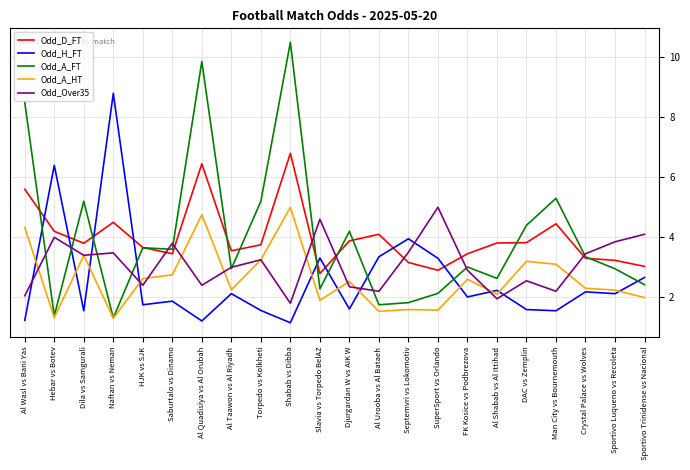

Between which two adjacent categories do Odd_H_FT and Odd_D_FT first intersect?

Al Wasl vs Bani Yas and Hebar vs Botev